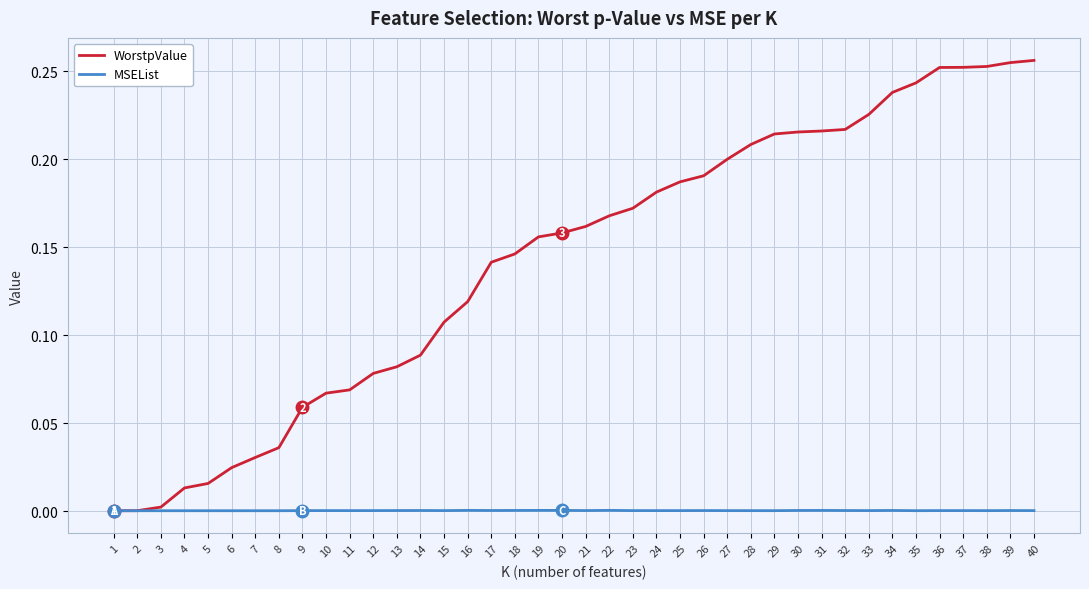

Which series changed the most between 10 and 38?

WorstpValue